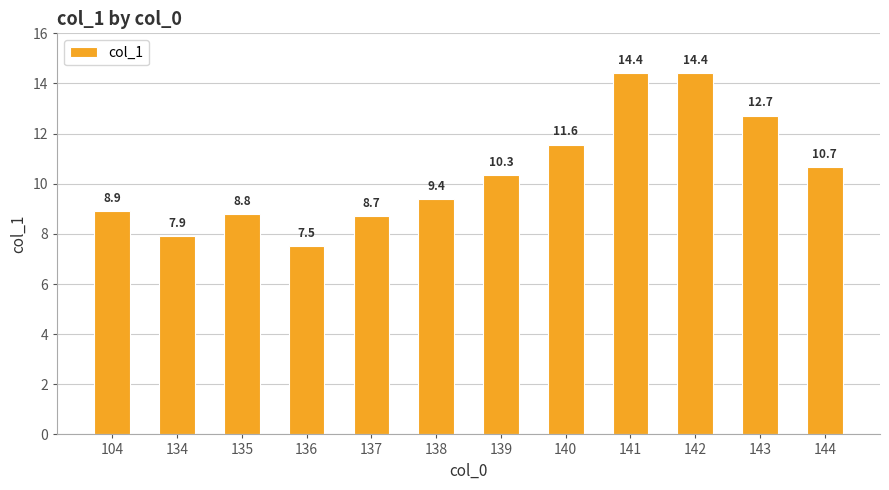

What is the average value?

10.4